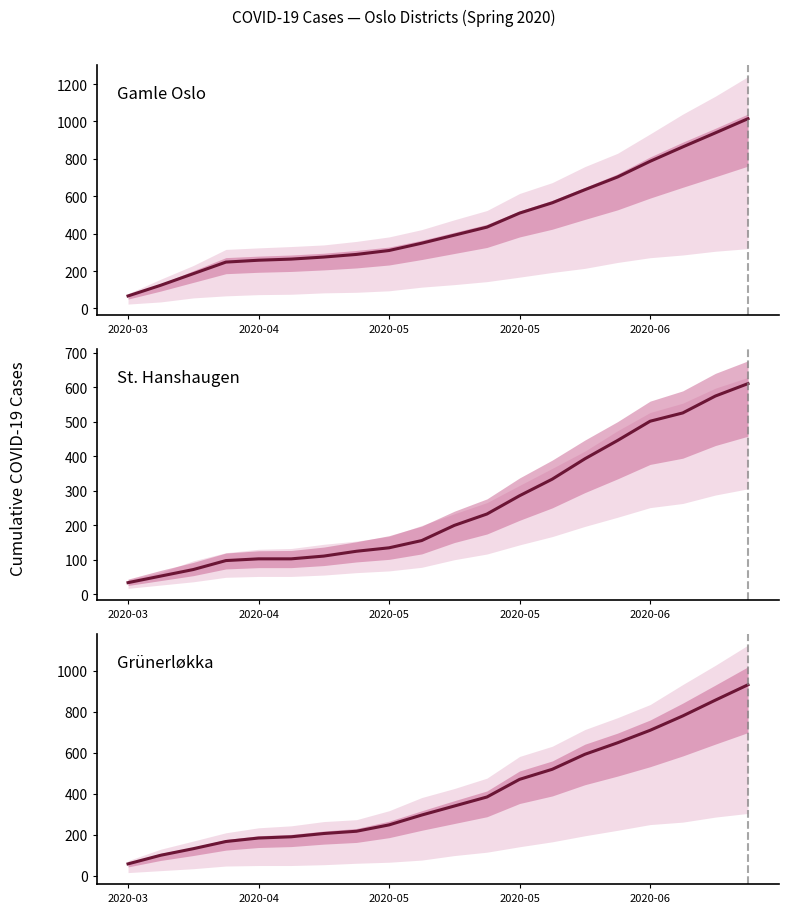

At 7, list the series in order from smallest to largest.

St. Hanshaugen, Grünerløkka, Gamle Oslo